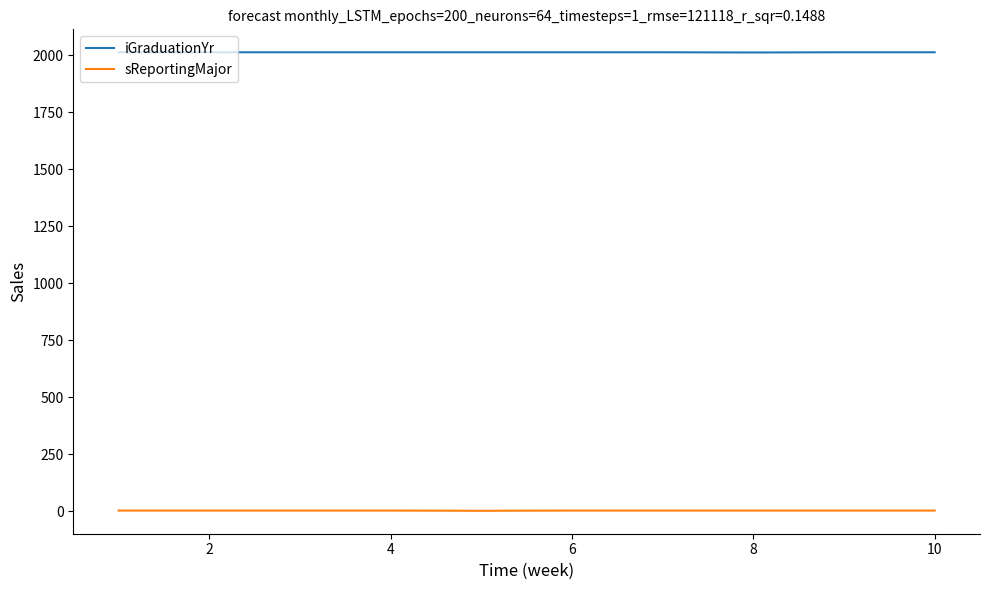

True or false: sReportingMajor and iGraduationYr intersect in this chart.

False